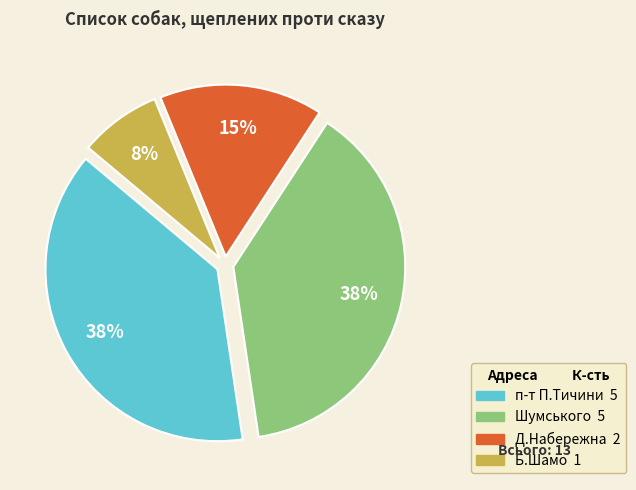

How many segments does this pie chart have?

4